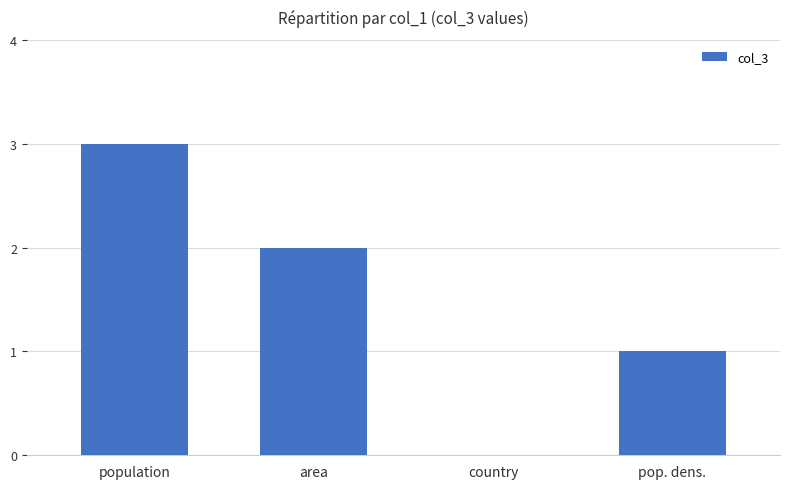

What value does the data have at population?

3